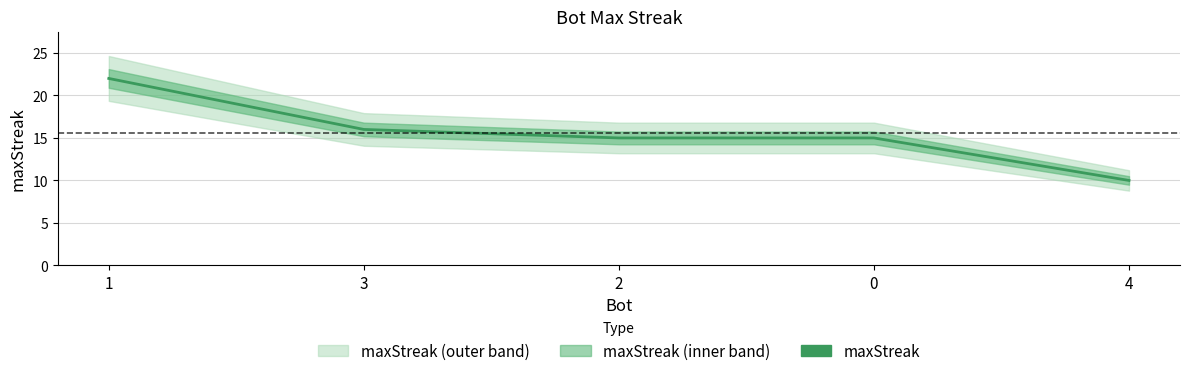

How many lines are shown in the chart?

1